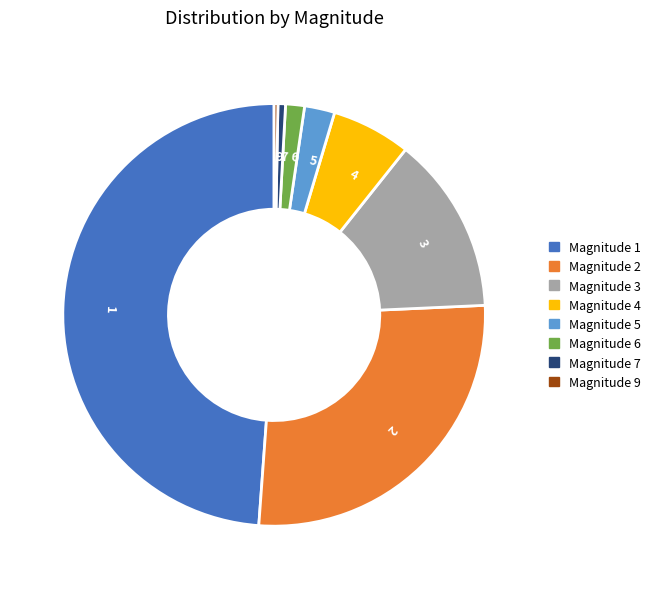

Which category has the biggest portion of the pie?

1